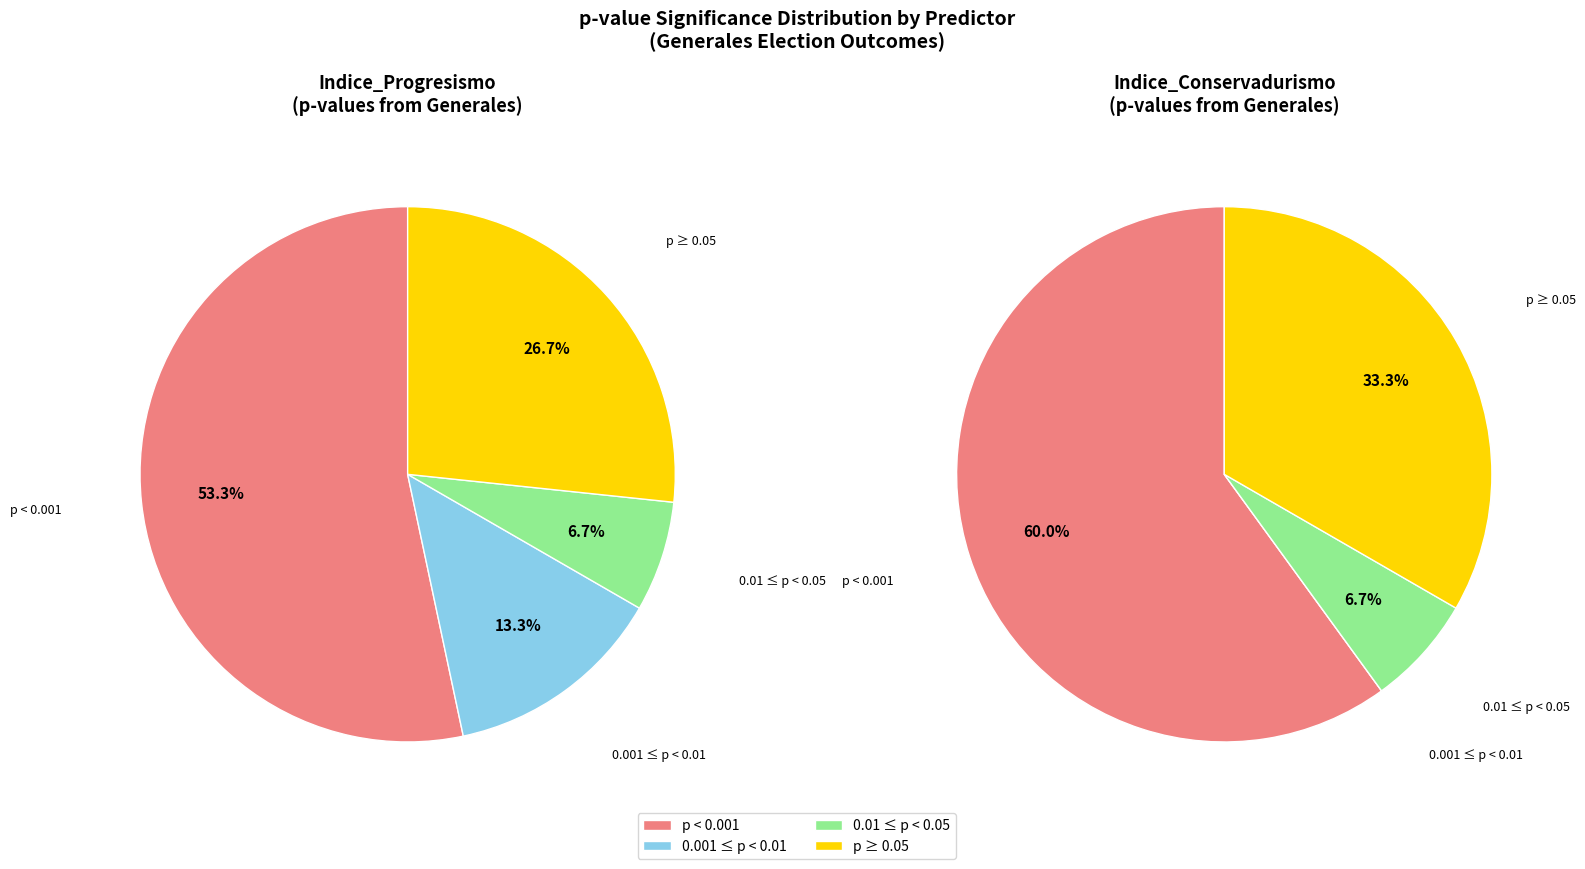

Is there any slice that represents more than half of the pie?

Yes